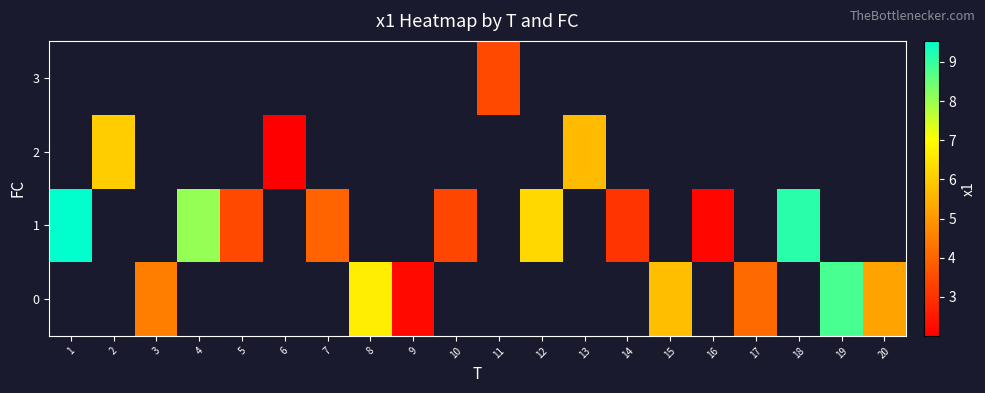

At which label is 1 closest to 5?

7